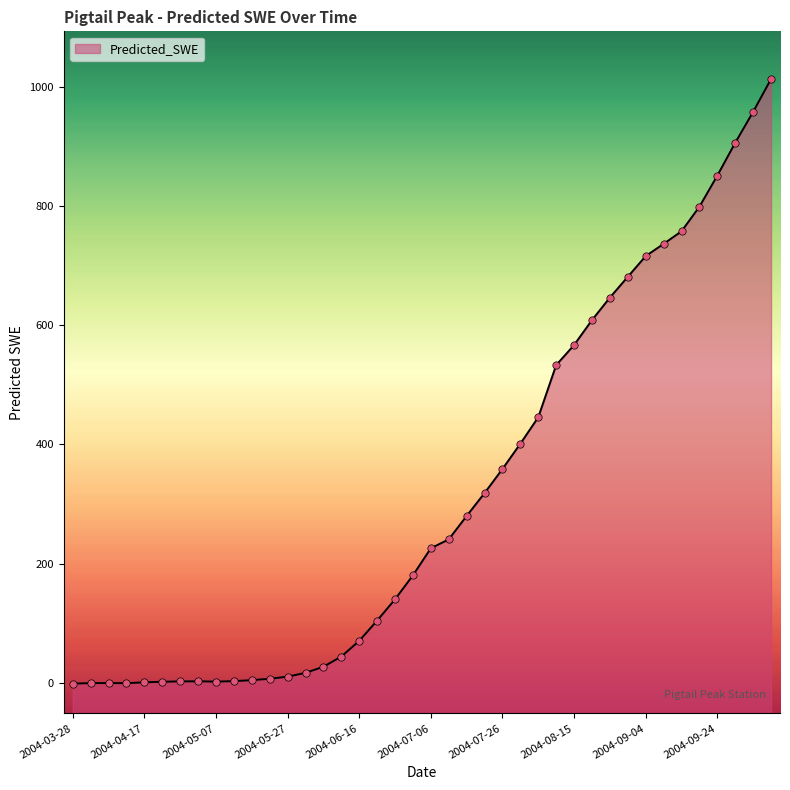

Which has a higher value, 2004-08-30 or 2004-05-02?

2004-08-30